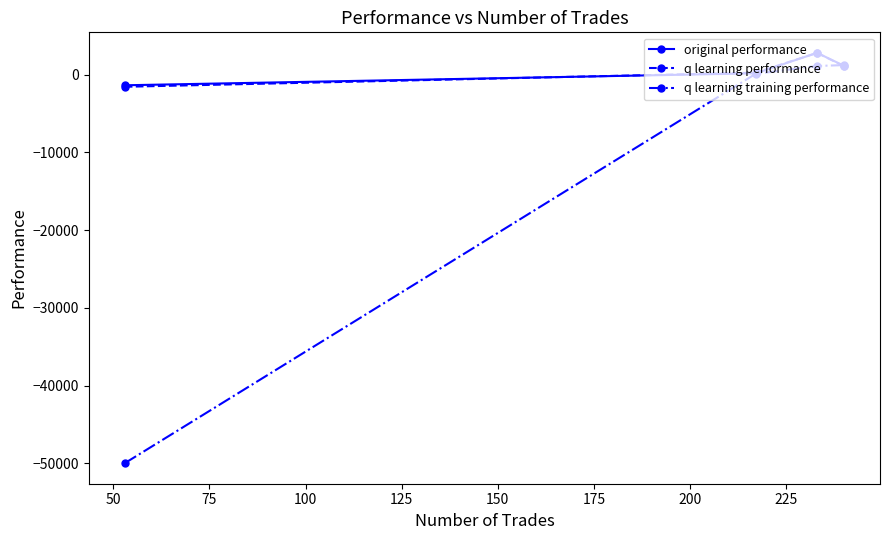

What is the average value of the q learning performance series?

649.4